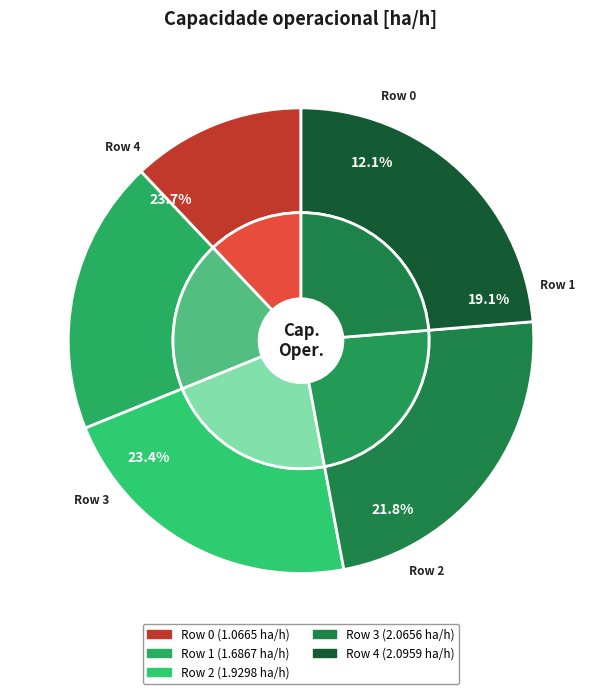

What is the largest slice in the pie chart?

4